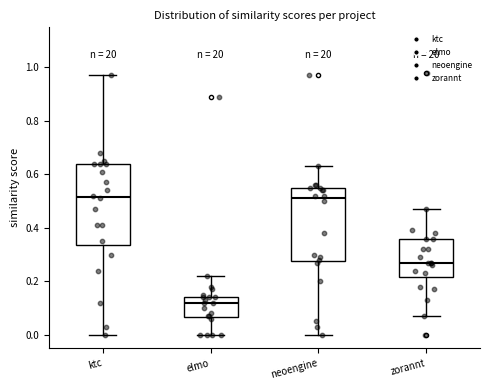

Which box is the tallest, from its lower edge to its upper edge?

ktc